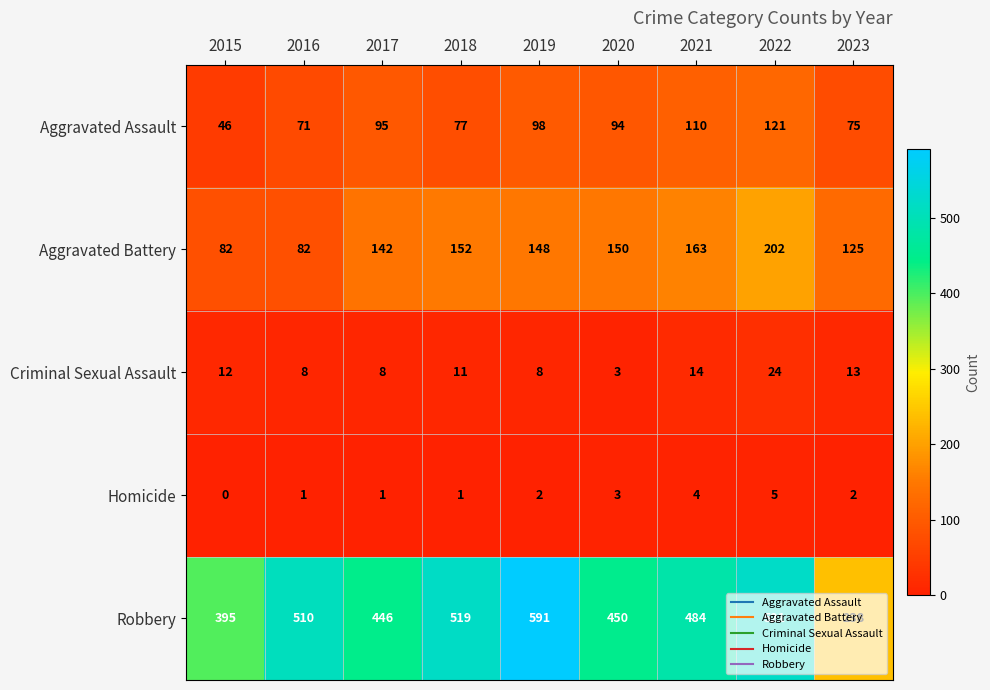

What is the maximum value shown in the chart?

591